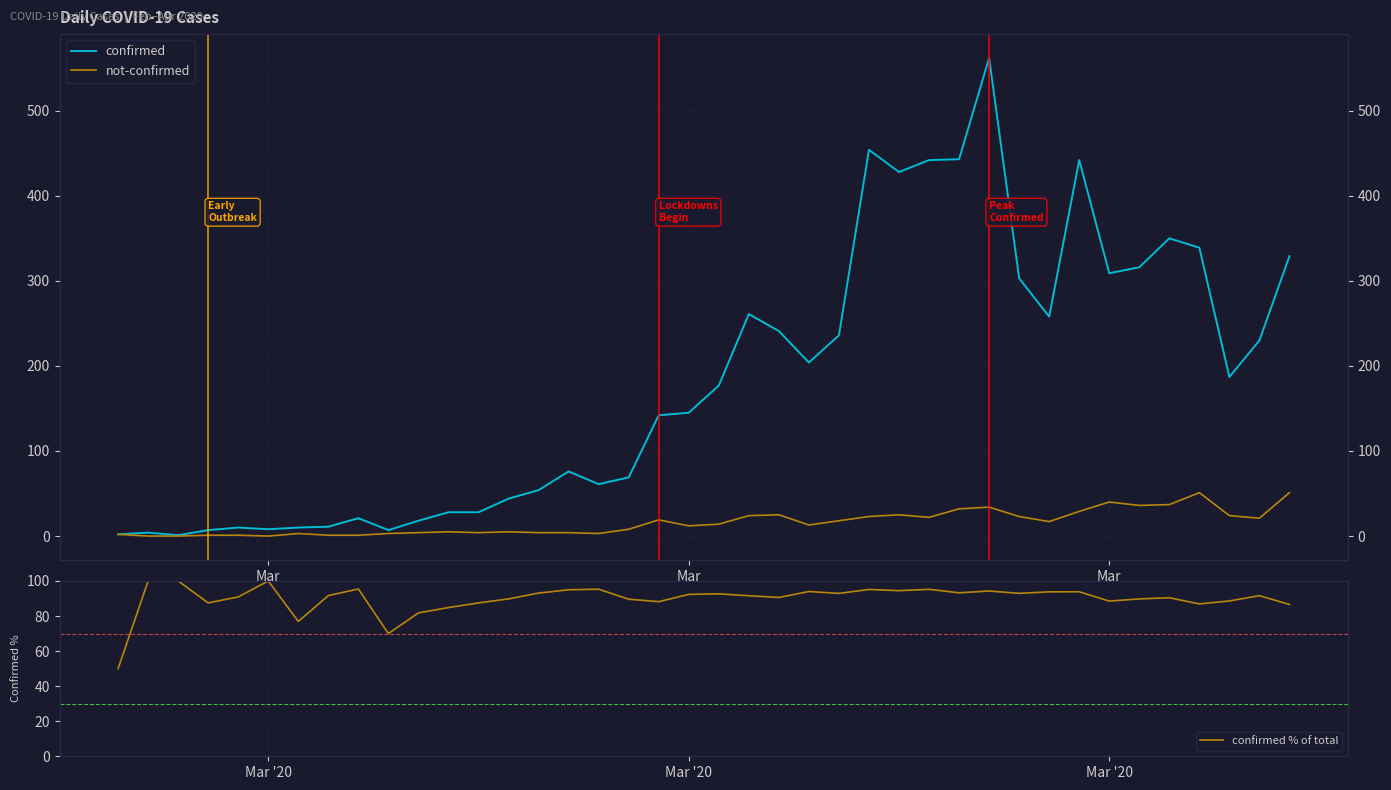

Which series has the largest range (max minus min)?

confirmed